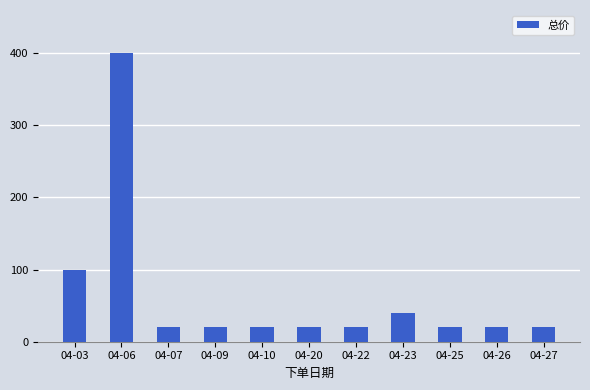

At which label is the value closest to 210?

04-03